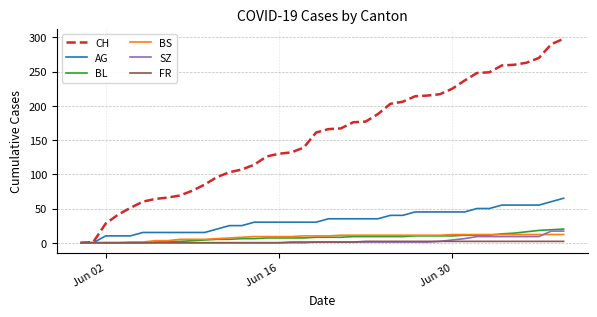

Which series has the largest total across all categories?

CH